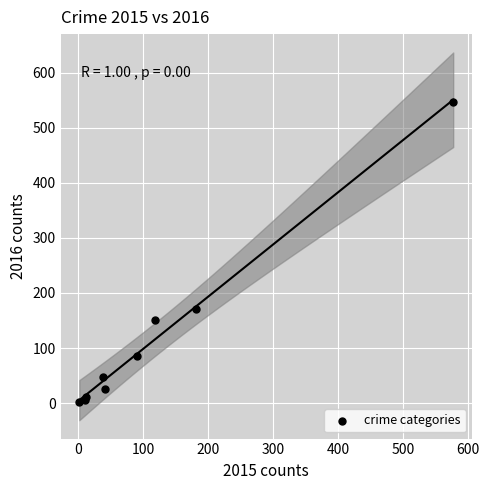

What Y value in the scatter plot is closest to 274?

171